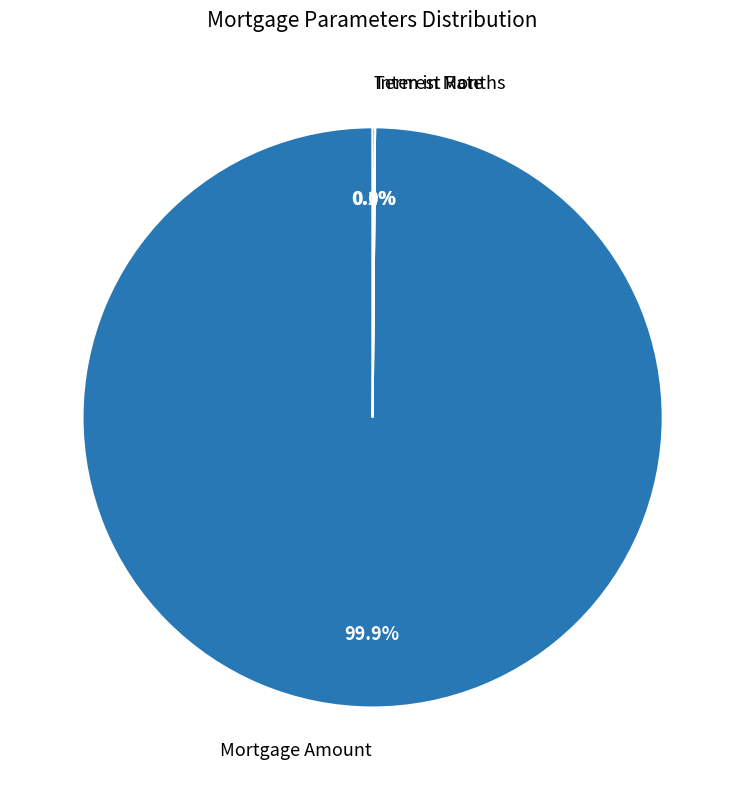

To the nearest percent, what is the average slice percentage?

33%